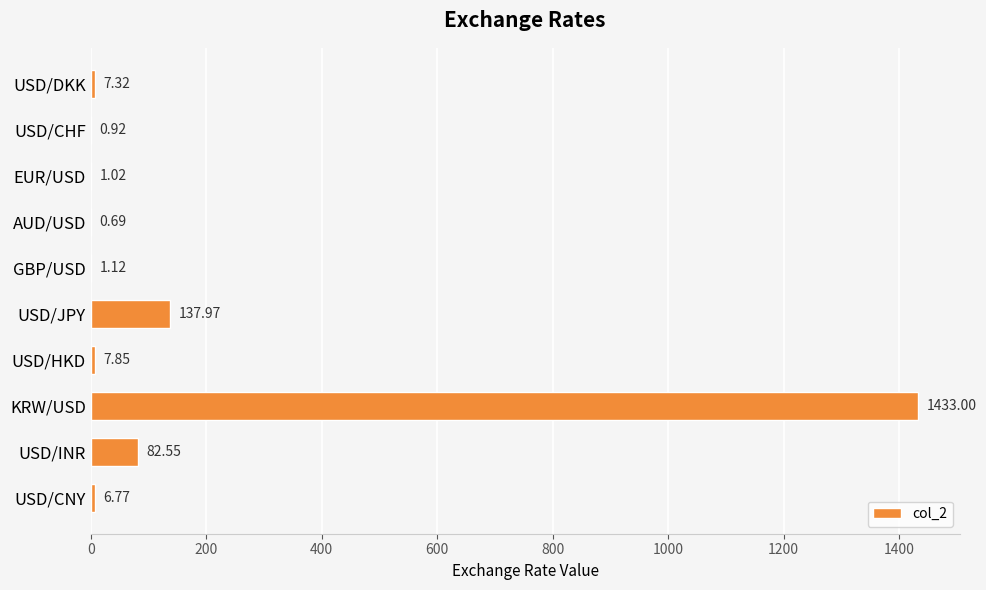

Count the number of data series in this chart.

1